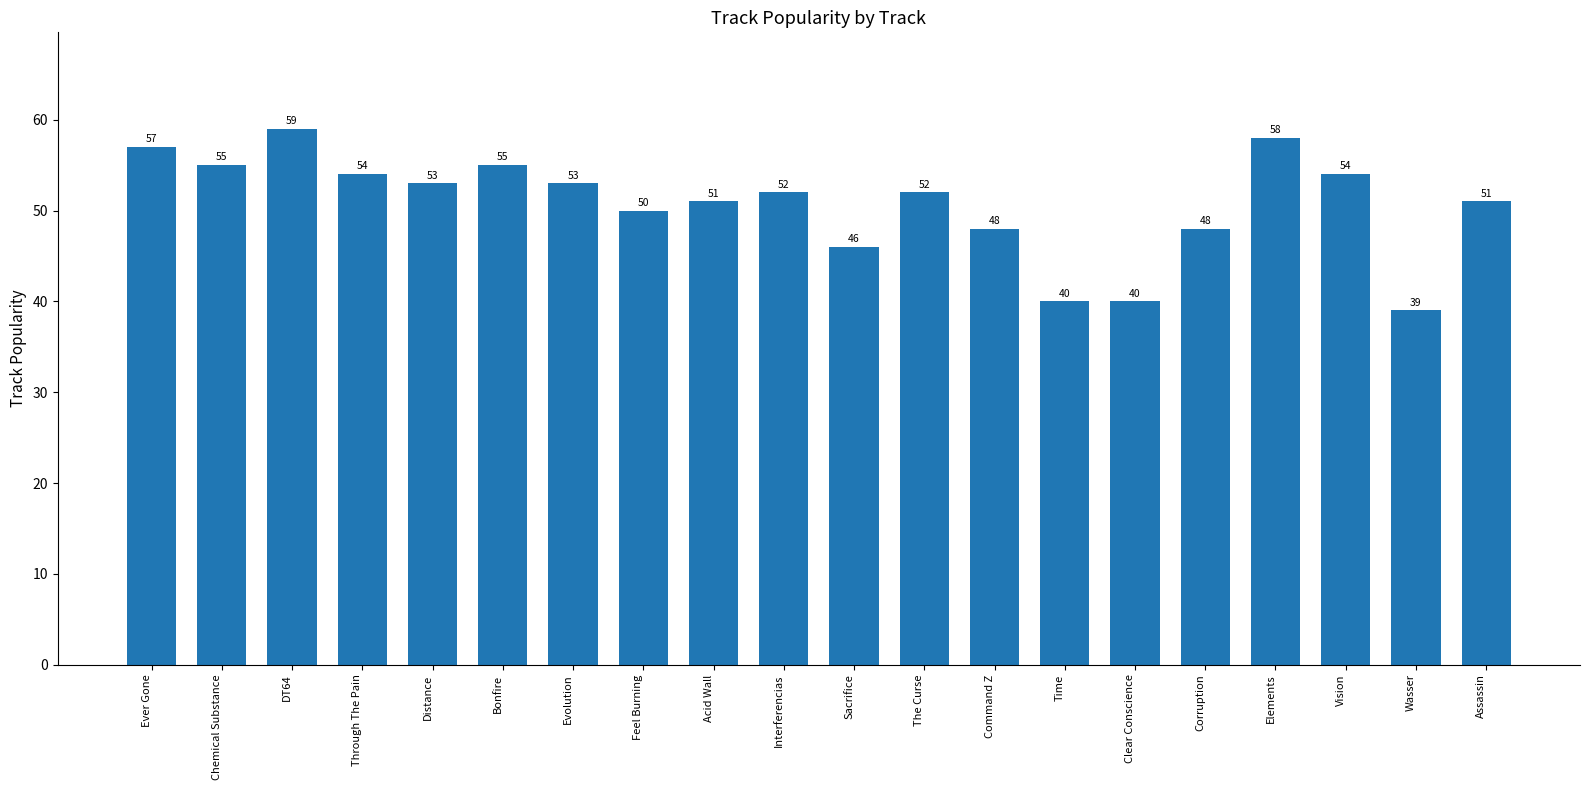

Where does the data first go above 52?

Ever Gone